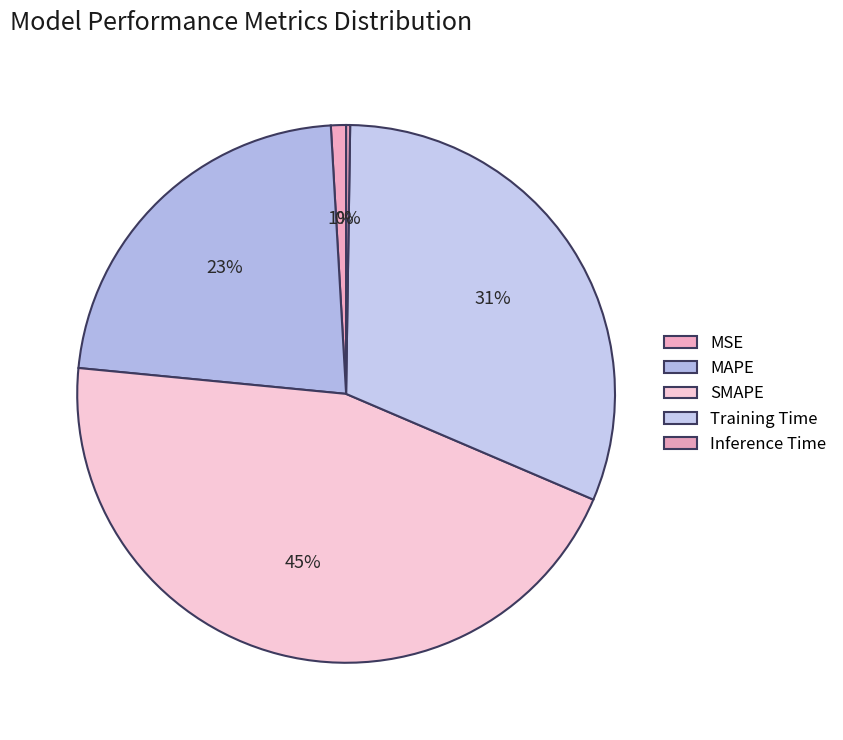

The SMAPE slice represents 45% of the pie. True or false?

True